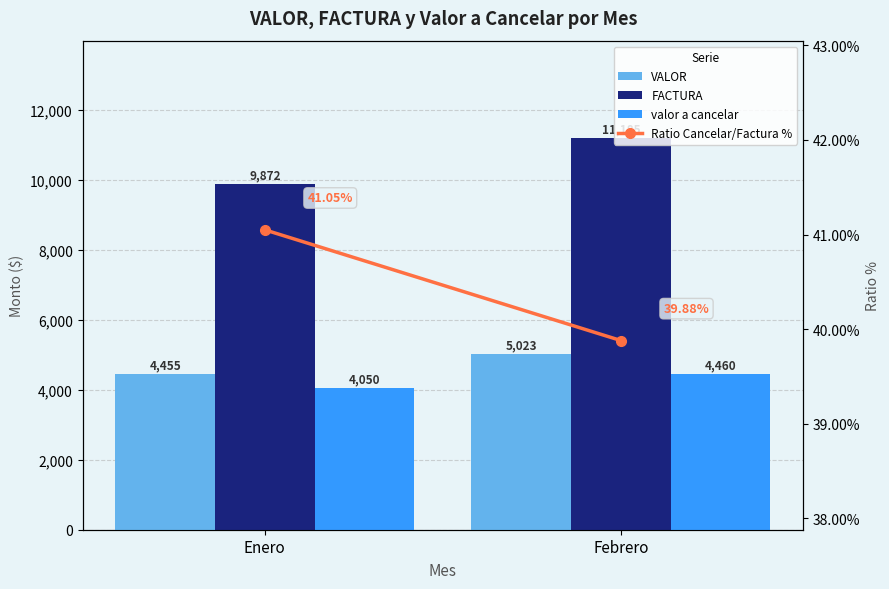

The FACTURA series shows 9872.0 at Enero. True or false?

True